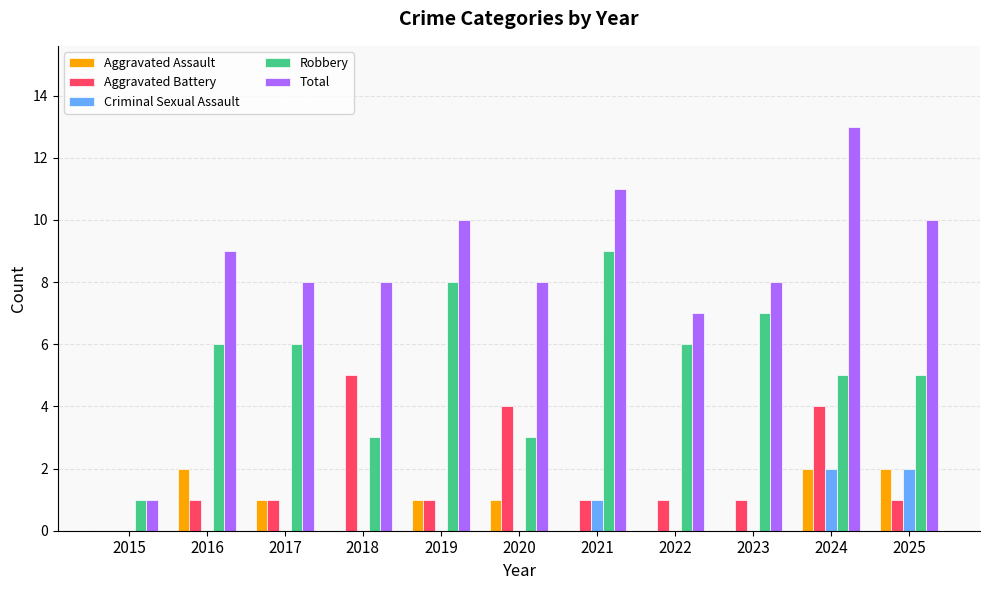

What is the sum of all Total values?

93